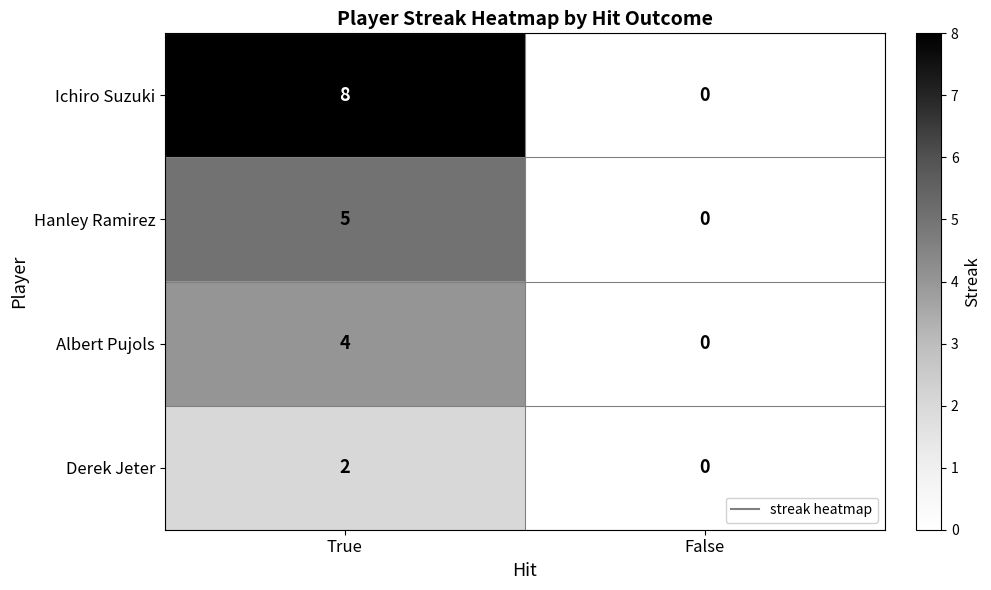

What is the maximum value for Hanley Ramirez?

5